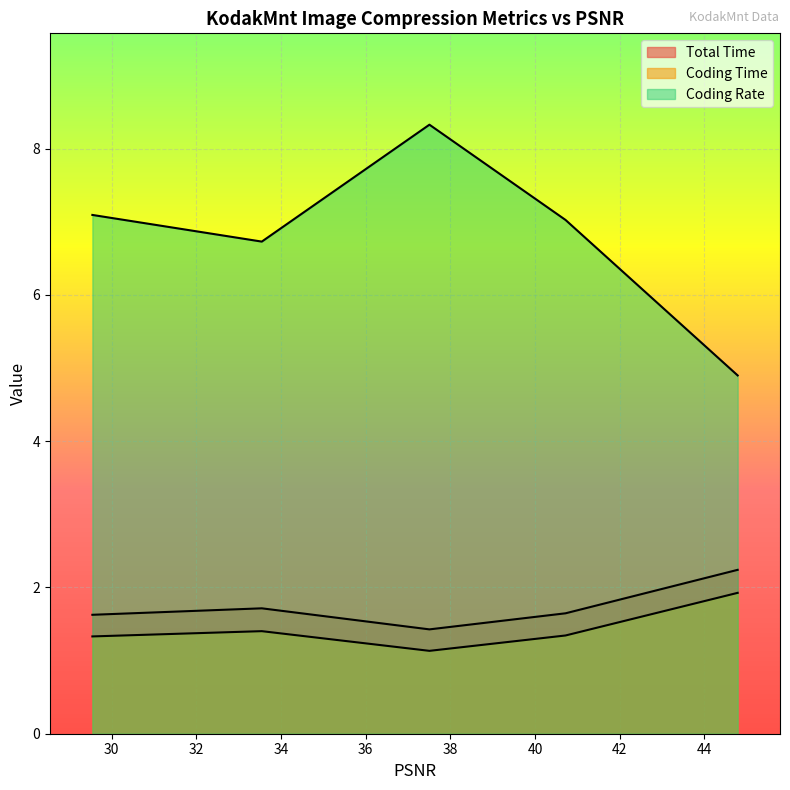

True or false: Coding Time and Coding Rate intersect in this chart.

False